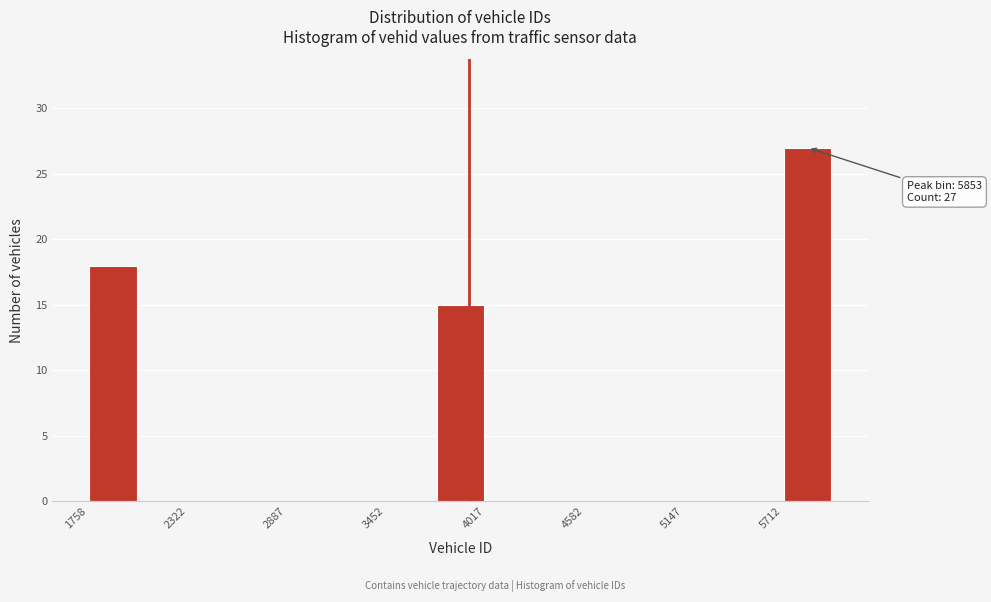

Around what value on the x-axis is the tallest bar? Give the approximate position of its centre, as read against the axis.

5900